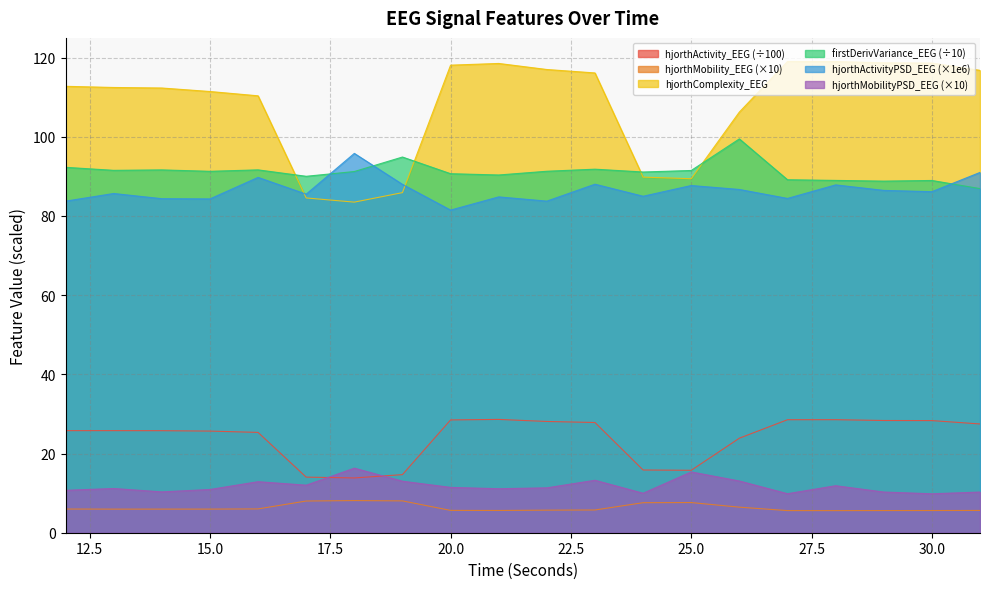

Rank the series by their maximum value, from highest to lowest.

hjorthComplexity_EEG, firstDerivVariance_EEG (÷10), hjorthActivityPSD_EEG (×1e6), hjorthActivity_EEG (÷100), hjorthMobilityPSD_EEG (×10), hjorthMobility_EEG (×10)